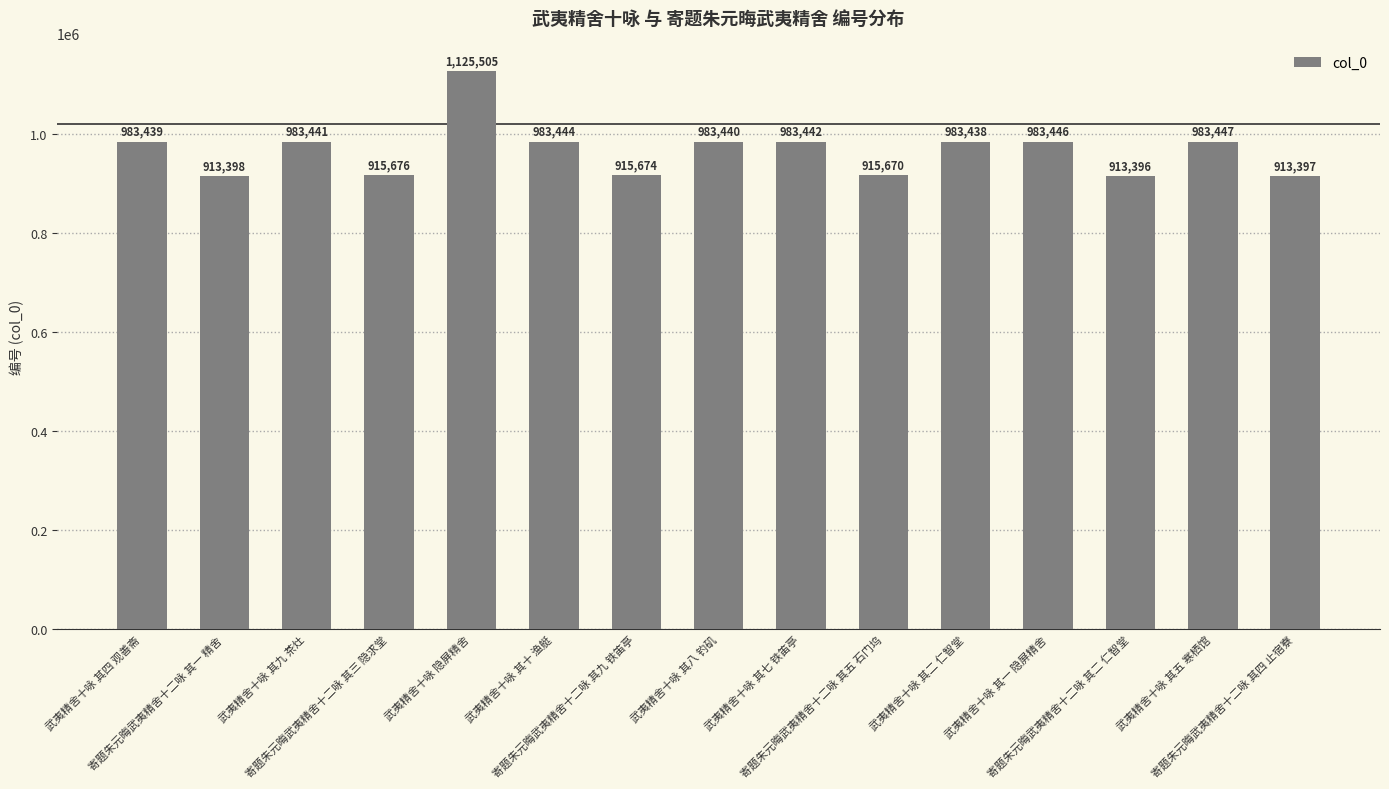

Which has a higher value, 寄题朱元晦武夷精舍十二咏 其四 止宿寮 or 武夷精舍十咏 其二 仁智堂?

武夷精舍十咏 其二 仁智堂